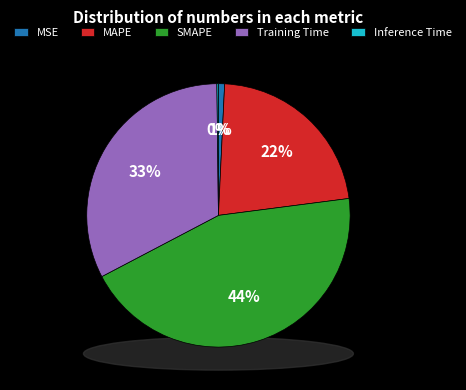

Approximately how many times larger is the value at Training Time compared to MAPE?

1.5